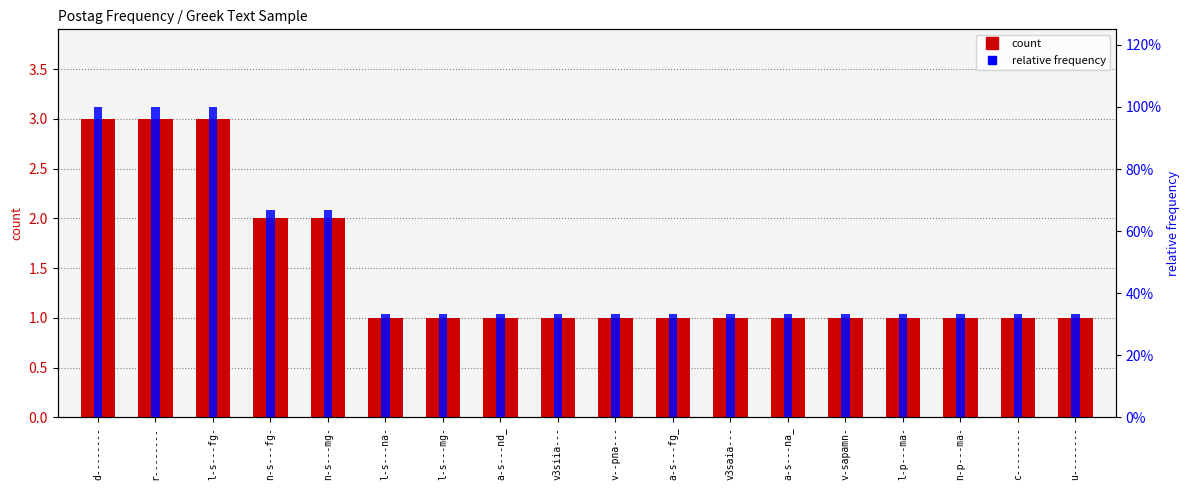

What is the label of the 7th bar from the right?

v3saia---